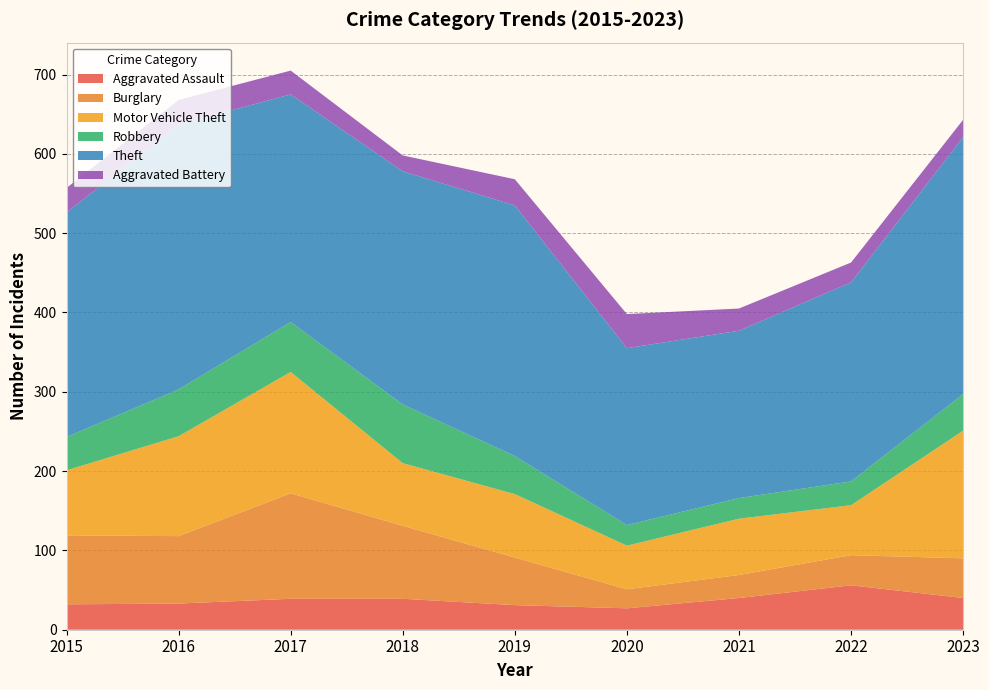

Reading left to right, list all the values displayed in this chart.

Aggravated Assault: 2015=32	2016=33	2017=39	2018=39	2019=31	2020=27	2021=40	2022=56	2023=40
Burglary: 2015=87	2016=85	2017=133	2018=92	2019=60	2020=24	2021=29	2022=38	2023=50
Motor Vehicle Theft: 2015=82	2016=126	2017=153	2018=79	2019=80	2020=55	2021=71	2022=63	2023=161
Robbery: 2015=42	2016=59	2017=63	2018=74	2019=48	2020=26	2021=26	2022=30	2023=46
Theft: 2015=283	2016=334	2017=287	2018=294	2019=316	2020=223	2021=211	2022=251	2023=324
Aggravated Battery: 2015=31	2016=31	2017=30	2018=20	2019=33	2020=43	2021=28	2022=25	2023=22